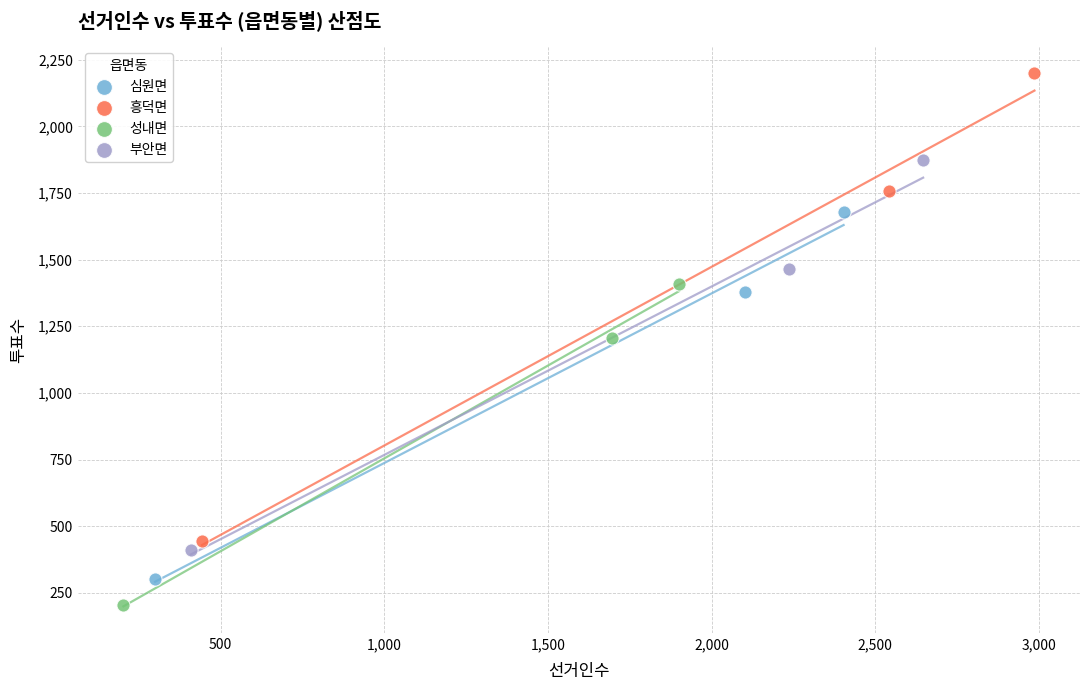

What are all the series names shown in the legend?

심원면, 흥덕면, 성내면, 부안면